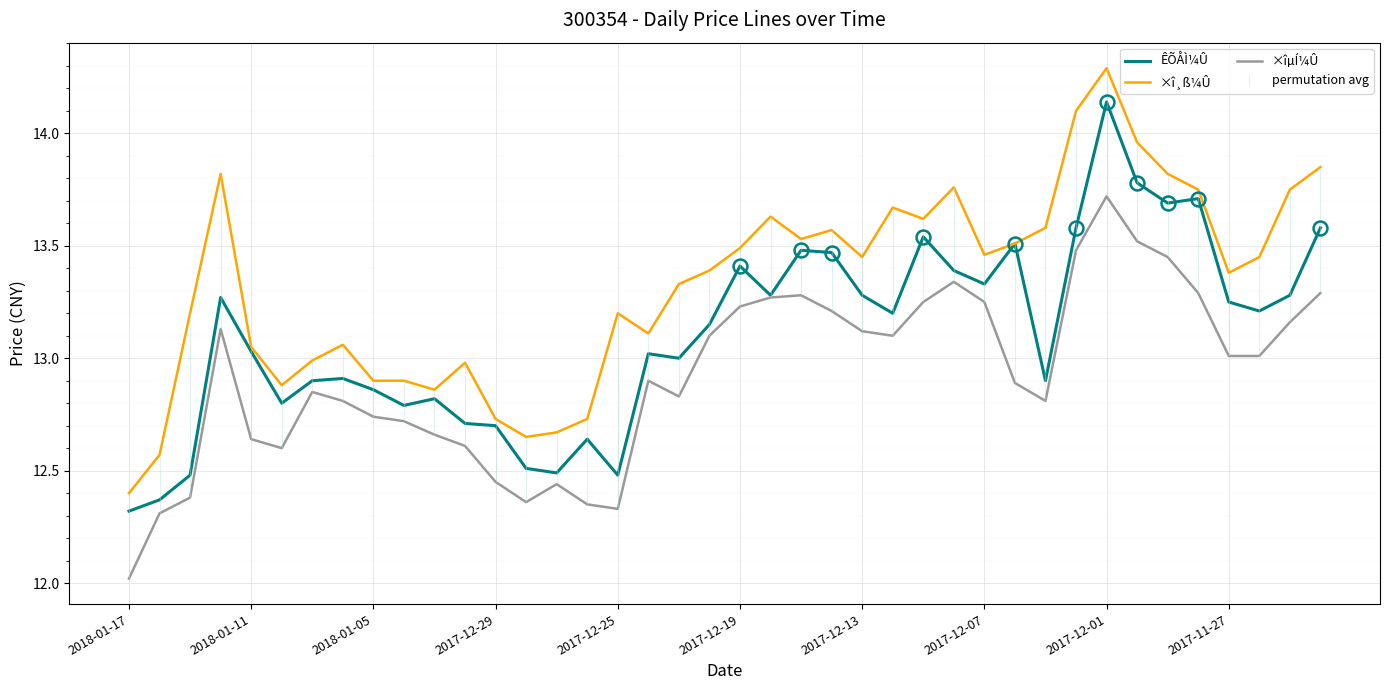

True or false: ×îµÍ¼Û and ×î¸ß¼Û cross at least once.

False